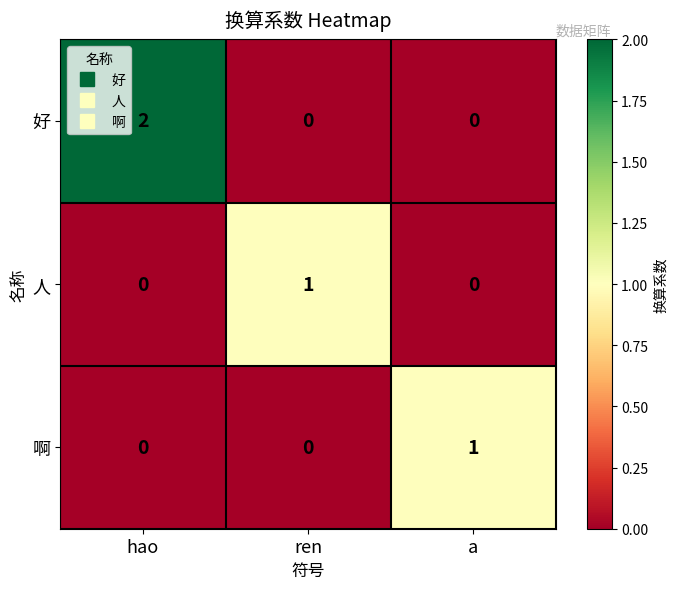

At which label does 人 reach its peak?

ren